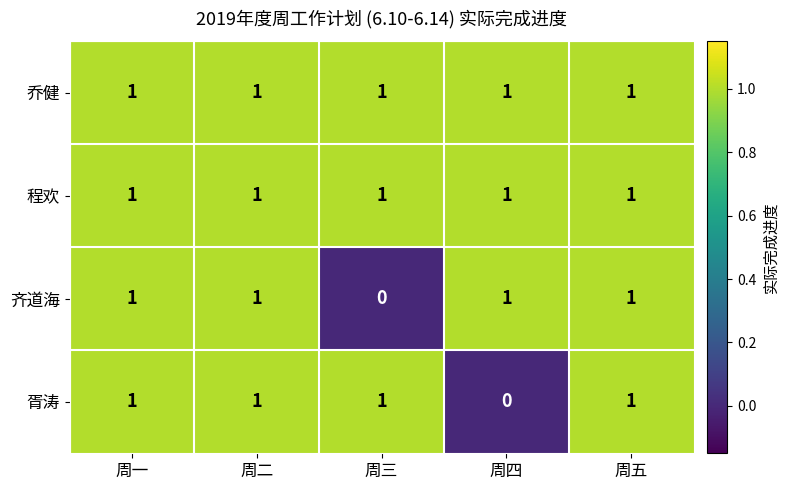

Between 周一 and 周四, which series saw the biggest shift?

胥涛